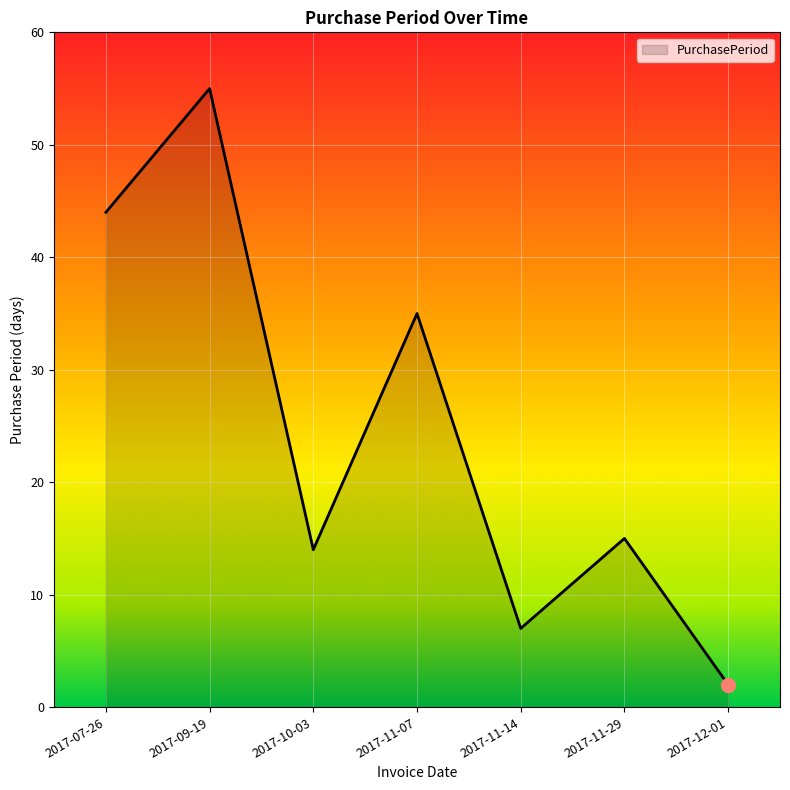

What is the ratio of the value at 2017-09-19 to the value at 2017-11-07?

1.6